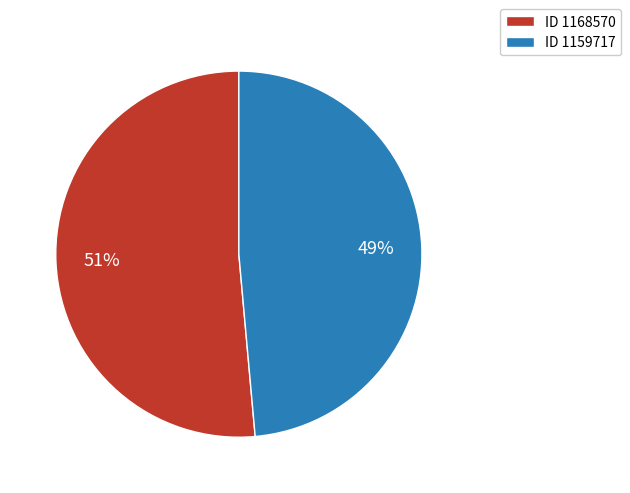

What is the majority slice?

ID 1168570